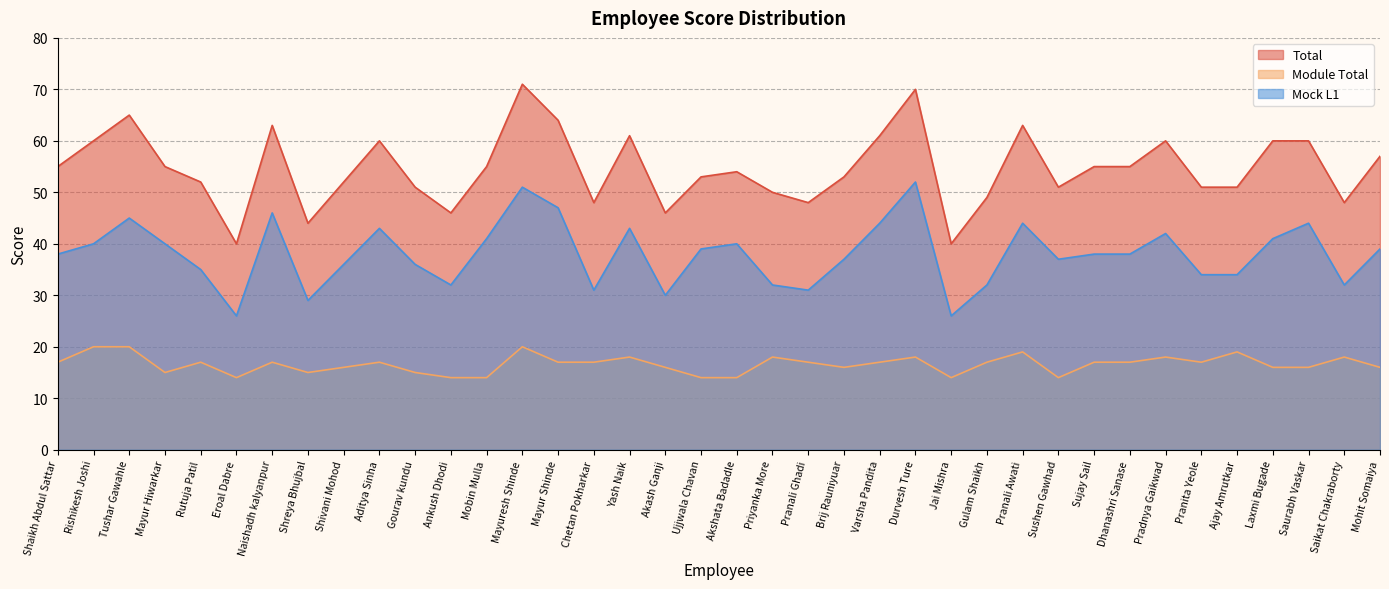

Does the chart display data point markers on the line(s)?

No